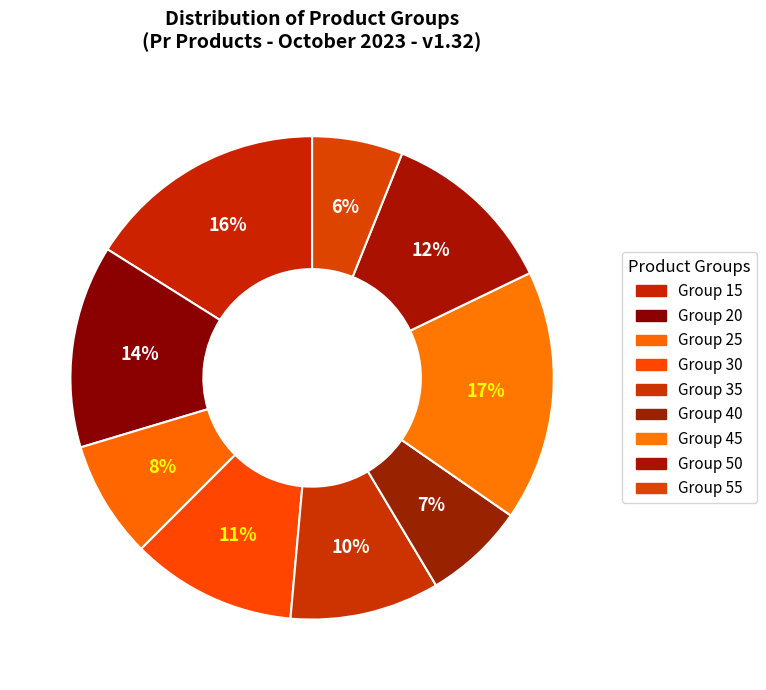

Count the number of slices in the pie.

9